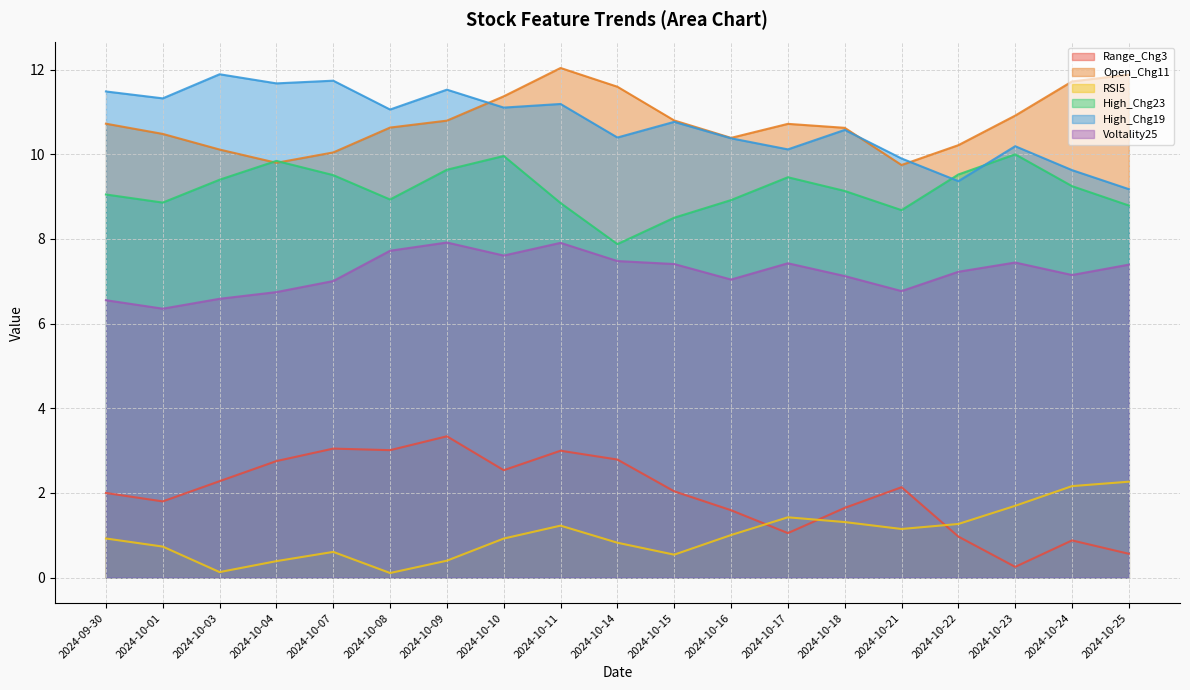

What is the total value across all series at 2024-10-07?

42.0